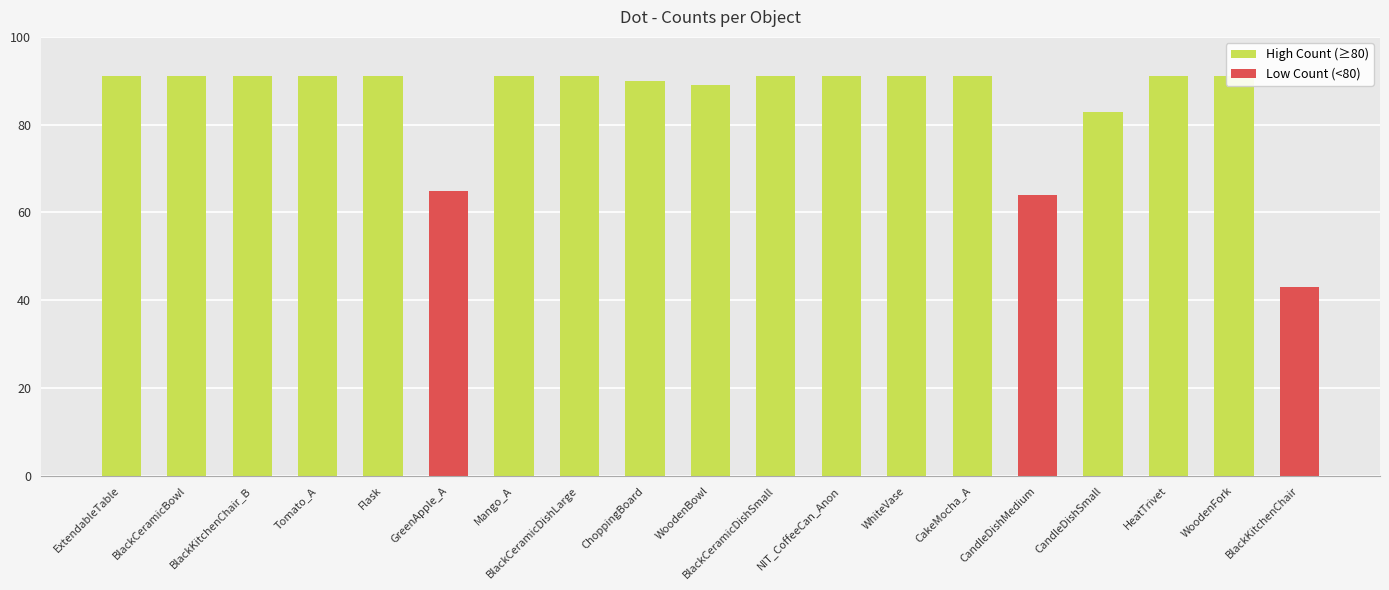

How many bars are there in total?

19